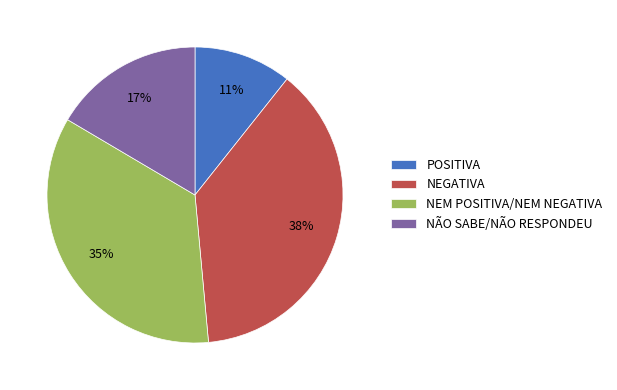

How many slices are in this pie chart?

4